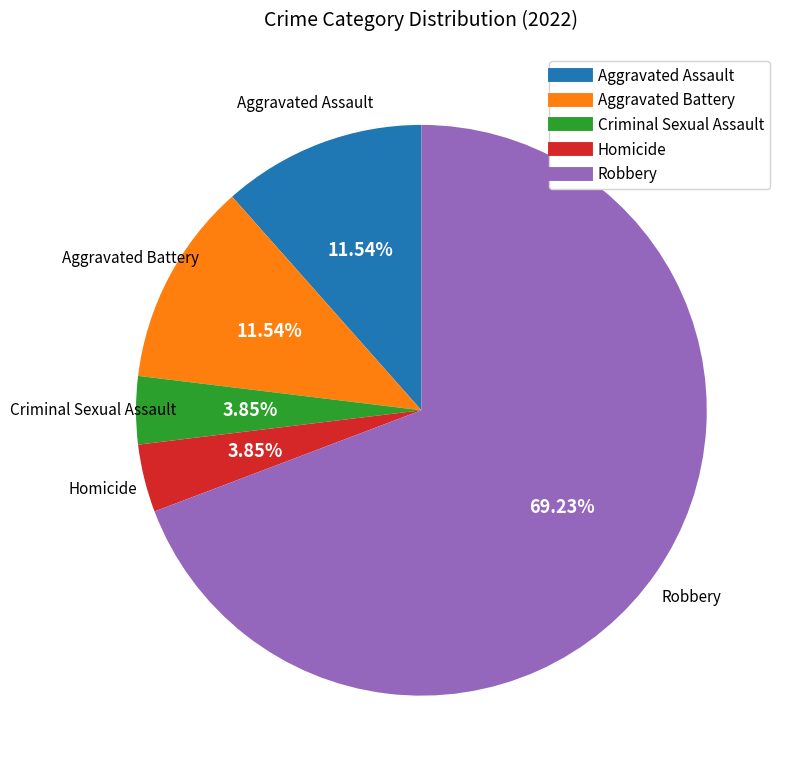

Is it true that Aggravated Assault is 12% of the pie?

True